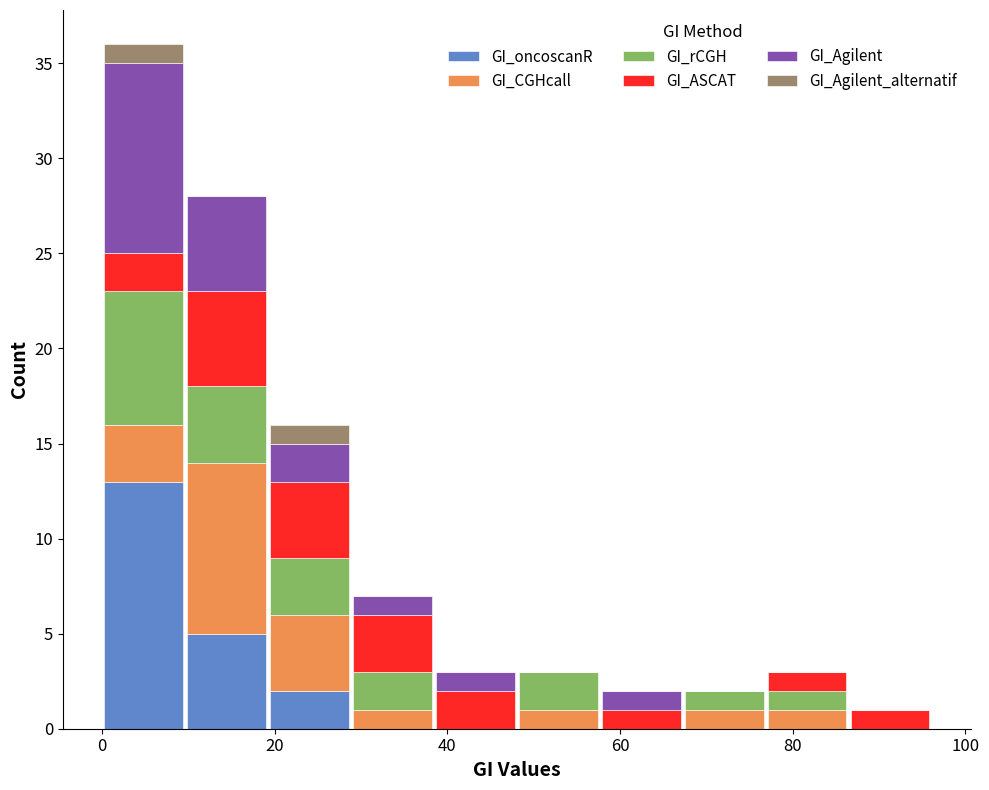

Which range on the x-axis has the tallest stacked bar (by total height)?

0 to 10